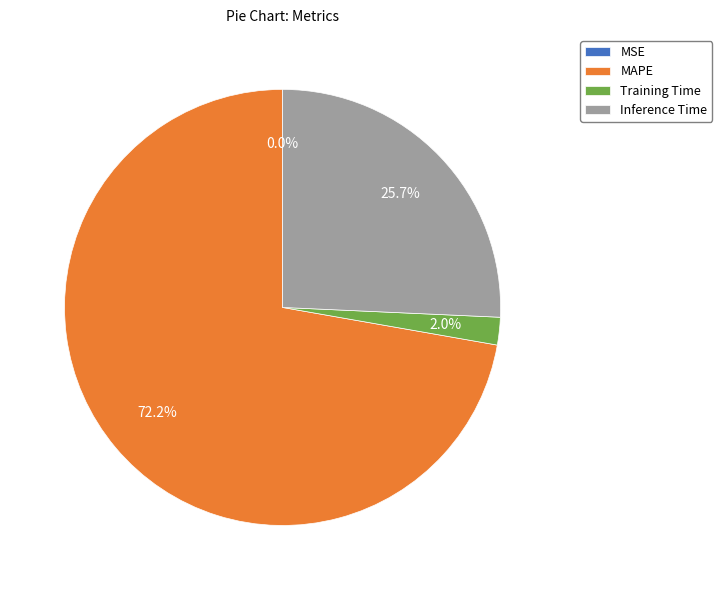

The MAPE slice represents 72% of the pie. True or false?

True